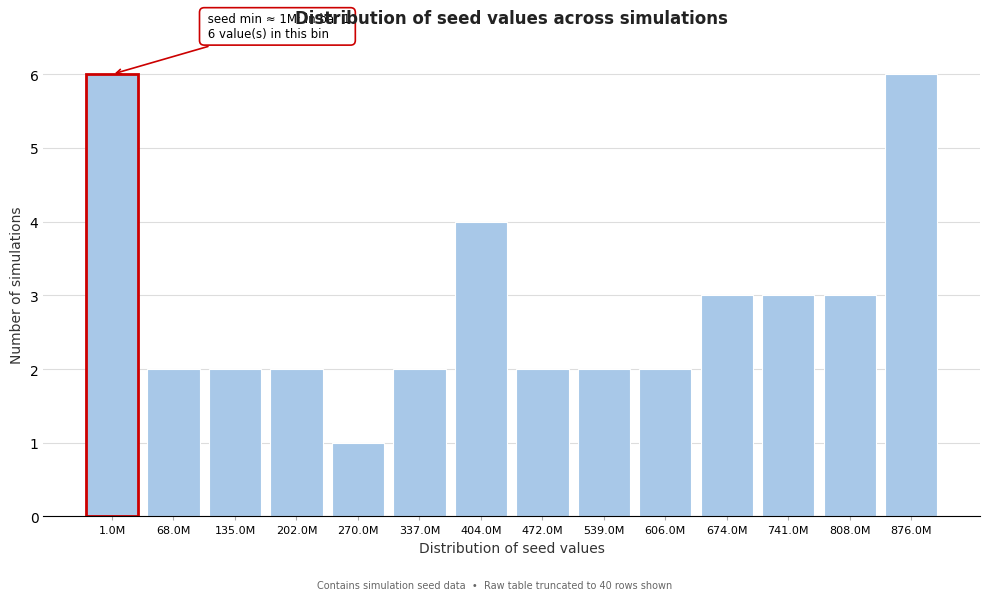

Reading right to left, transcribe all the data shown in this chart.

876.0M=6	808.0M=3	741.0M=3	674.0M=3	606.0M=2	539.0M=2	472.0M=2	404.0M=4	337.0M=2	270.0M=1	202.0M=2	135.0M=2	68.0M=2	1.0M=6